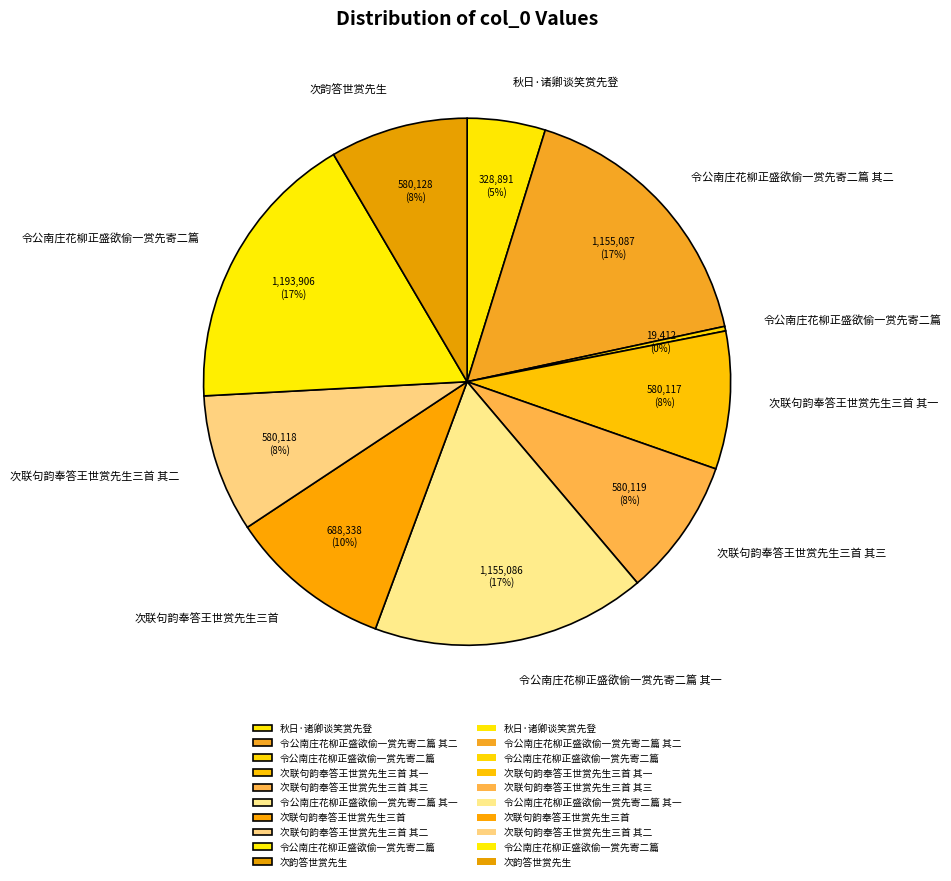

How many slices are in this pie chart?

10